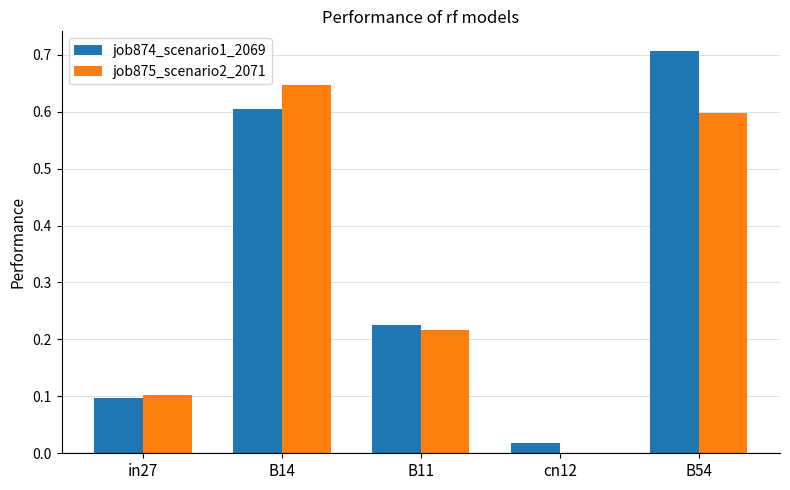

At which category is the sum across all series the highest?

B54